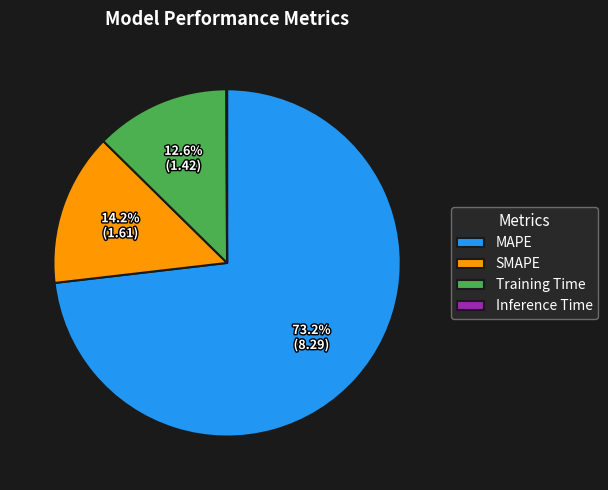

Is it true that Training Time is 13% of the pie?

True